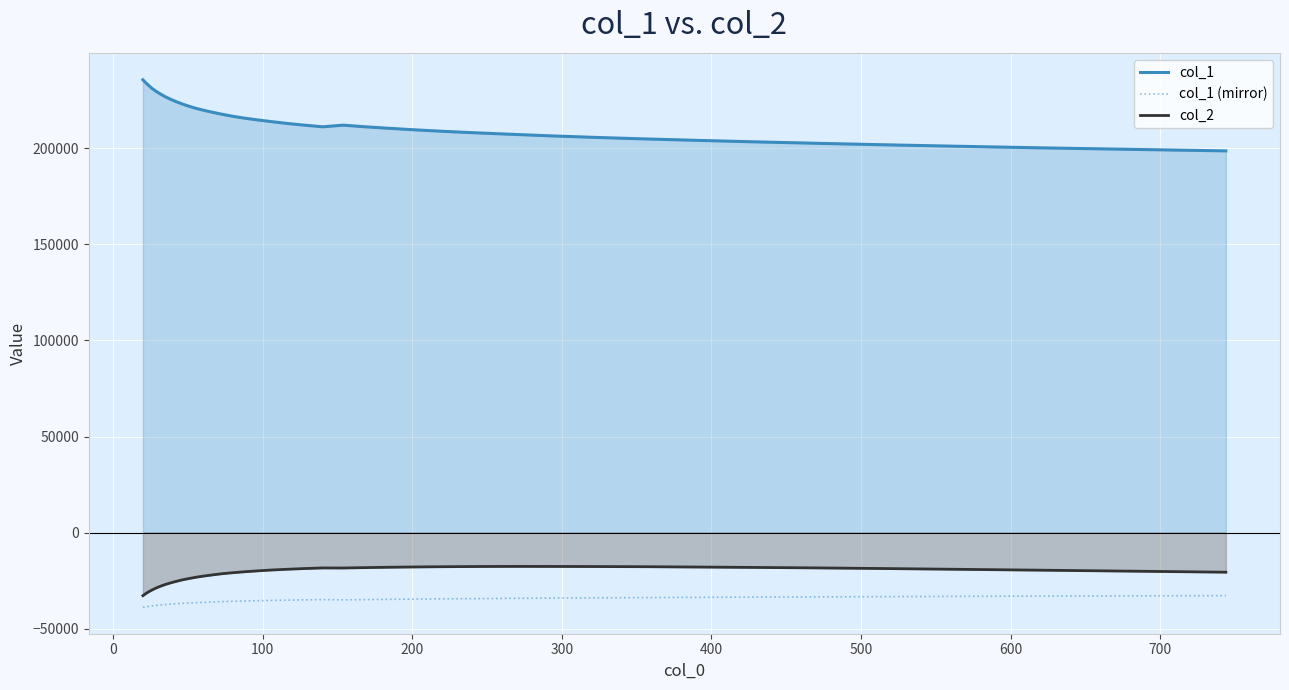

True or false: col_2 and col_1 (mirror) intersect in this chart.

False